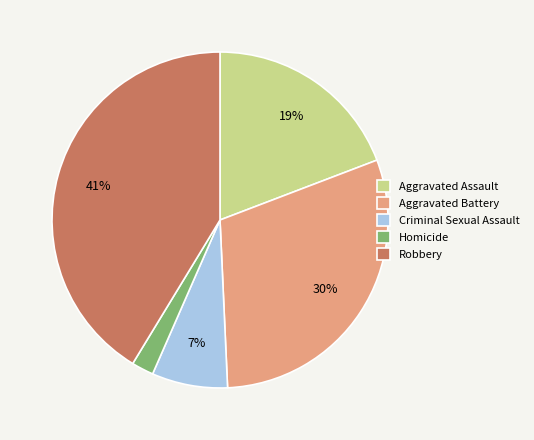

To the nearest percent, what is the difference between the Homicide and Criminal Sexual Assault slice percentages?

5%